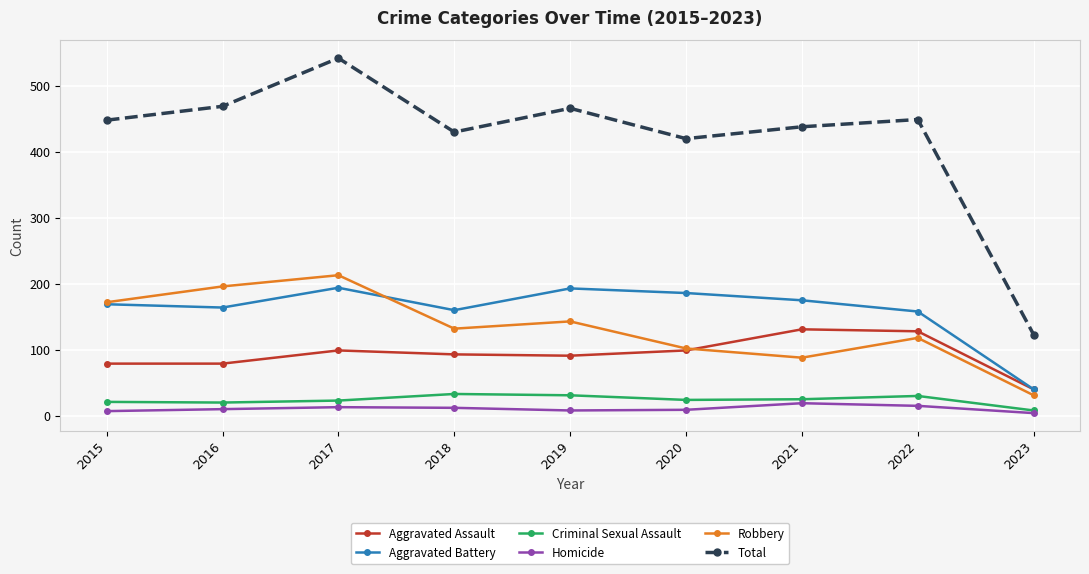

What is the minimum value for Total?

123